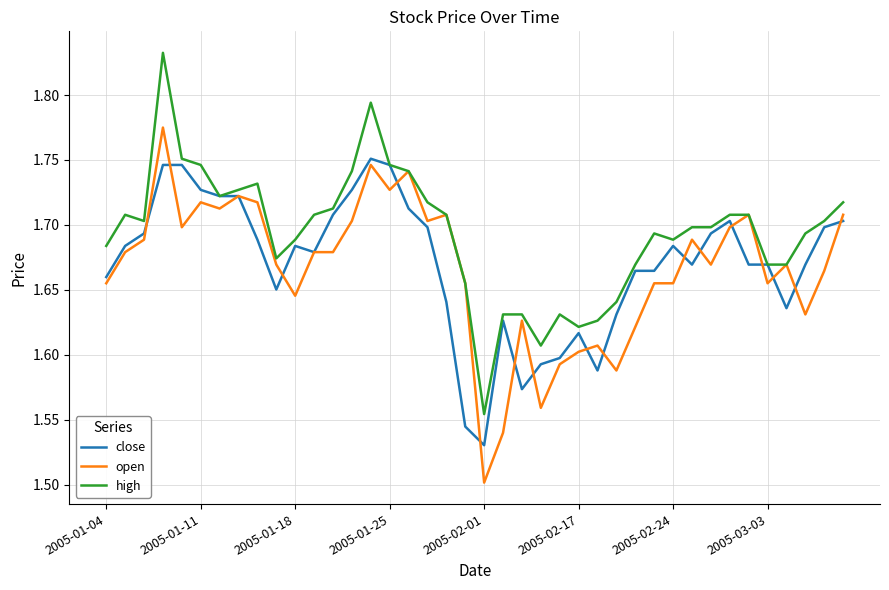

List the series in order of their peak value, highest first.

high, open, close